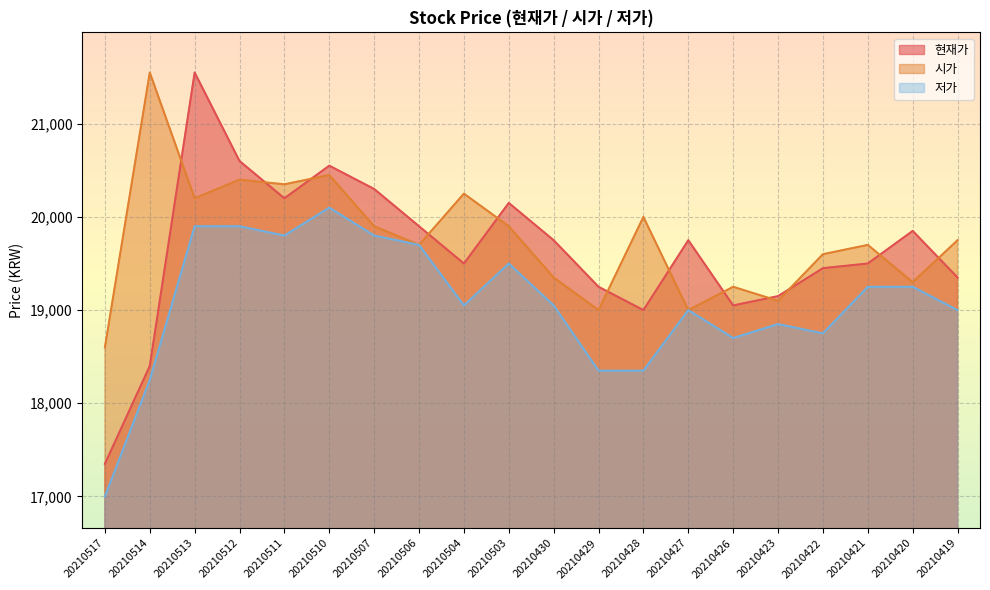

What is the sum of the 저가 values at 20210421 and 20210510?

39350